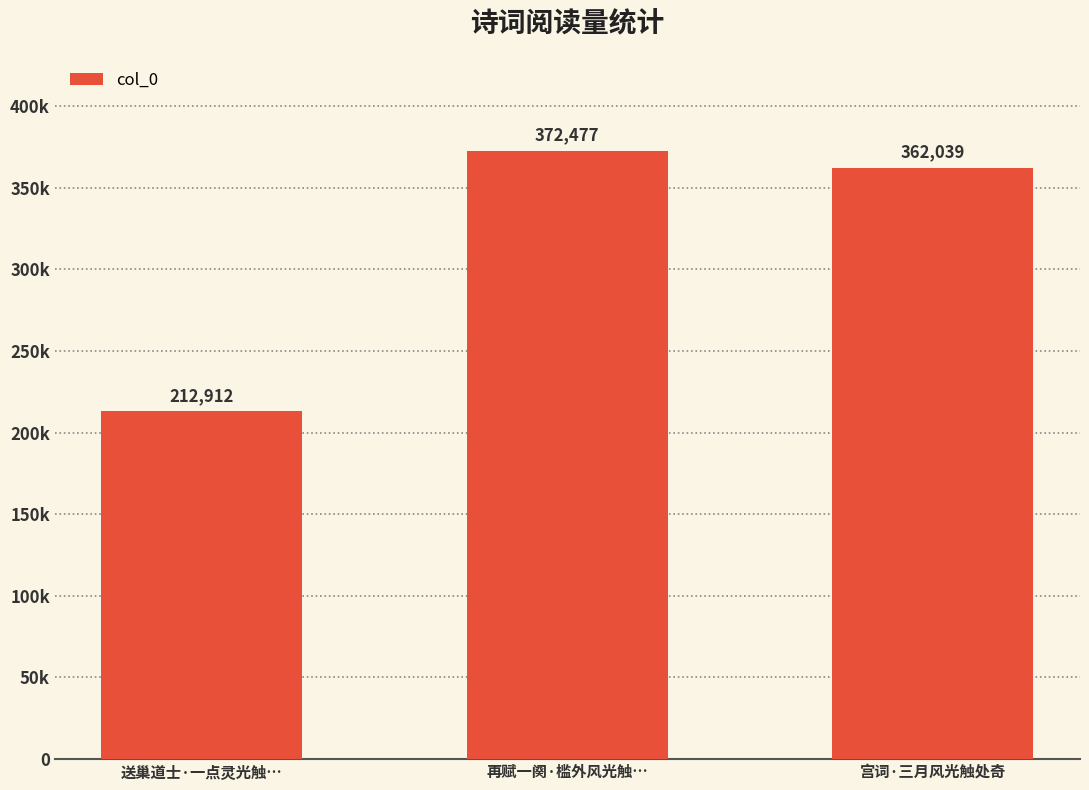

Are the bars horizontal?

No